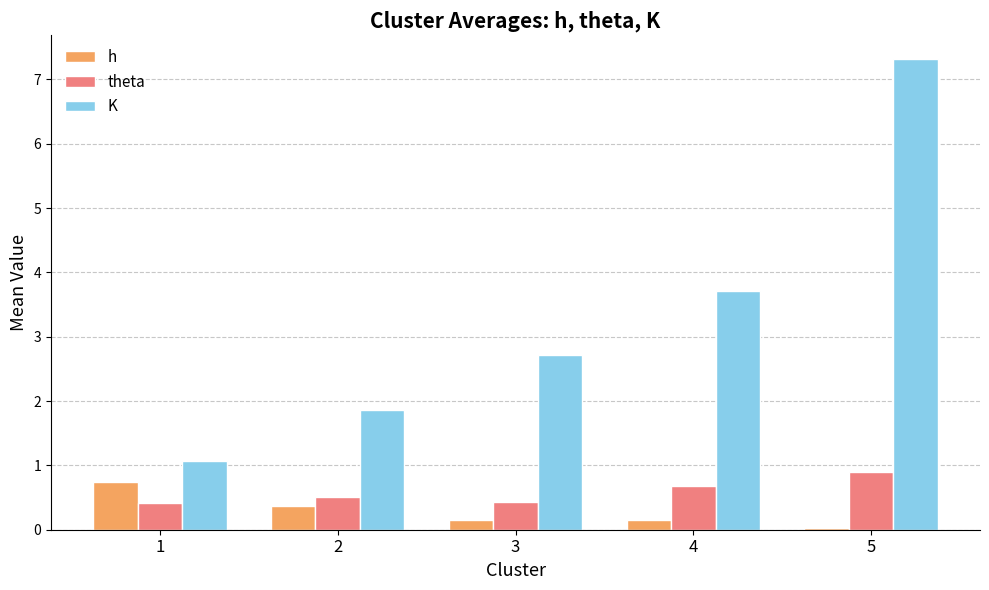

List the series in order of their peak value, lowest first.

h, theta, K